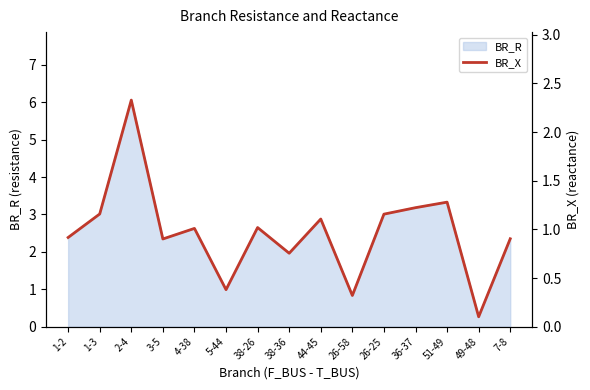

How many points are higher than both their immediate neighbors (excluding endpoints)?

5